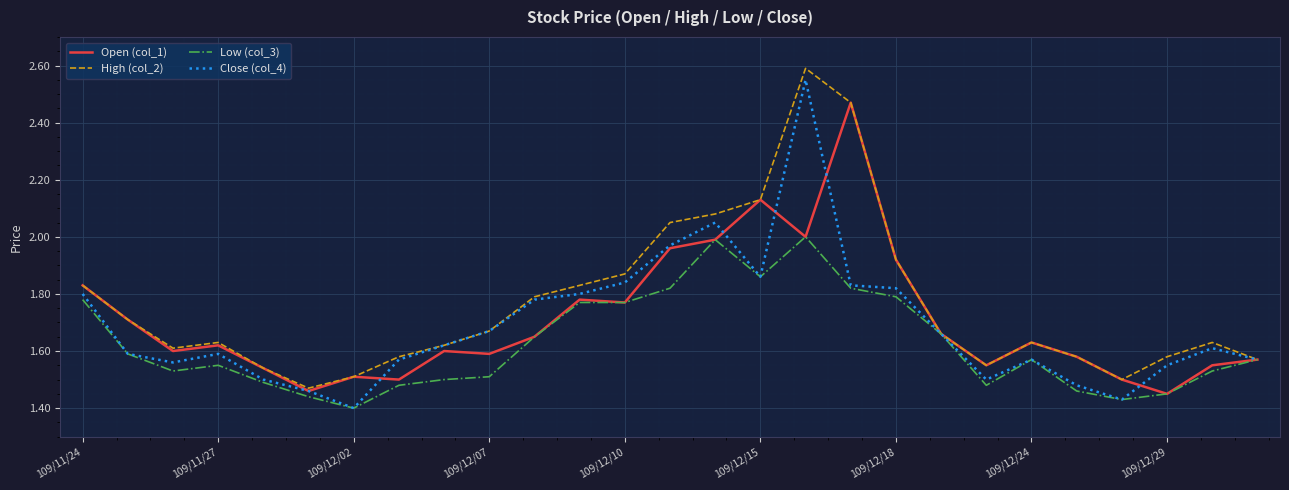

What are all the series names shown in the legend?

Open (col_1), High (col_2), Low (col_3), Close (col_4)